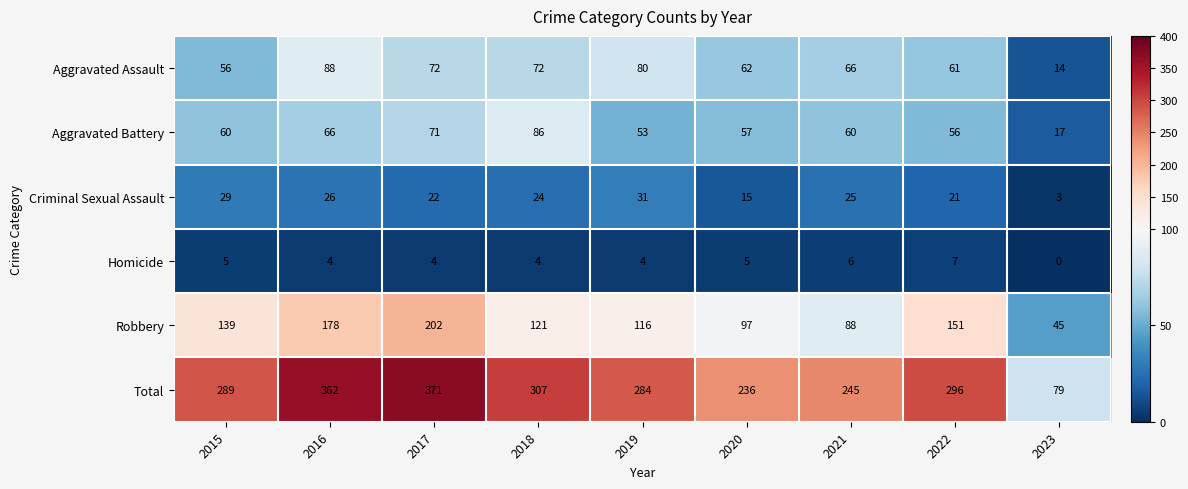

What is the sum of the Aggravated Assault values at 2016 and 2021?

154